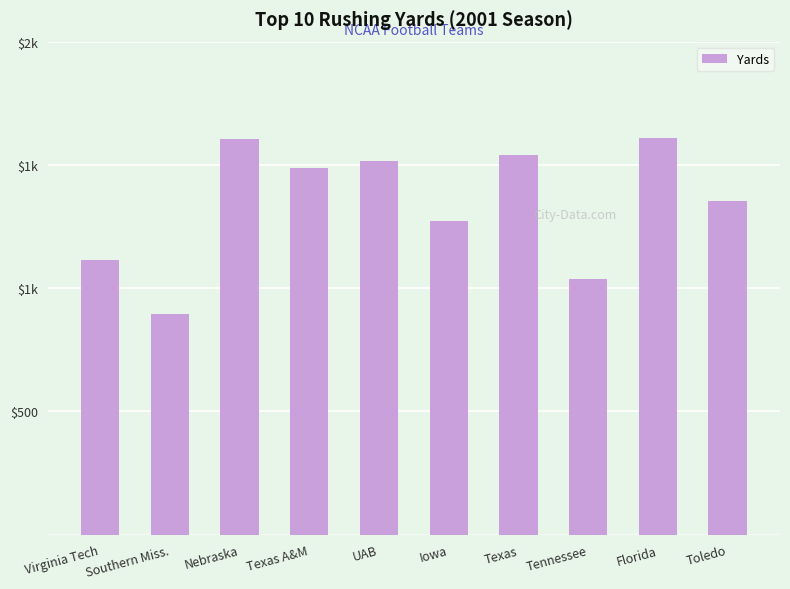

Reading right to left, extract all data points from this chart.

1355	1609	1038	1540	1271	1517	1489	1606	895	1114